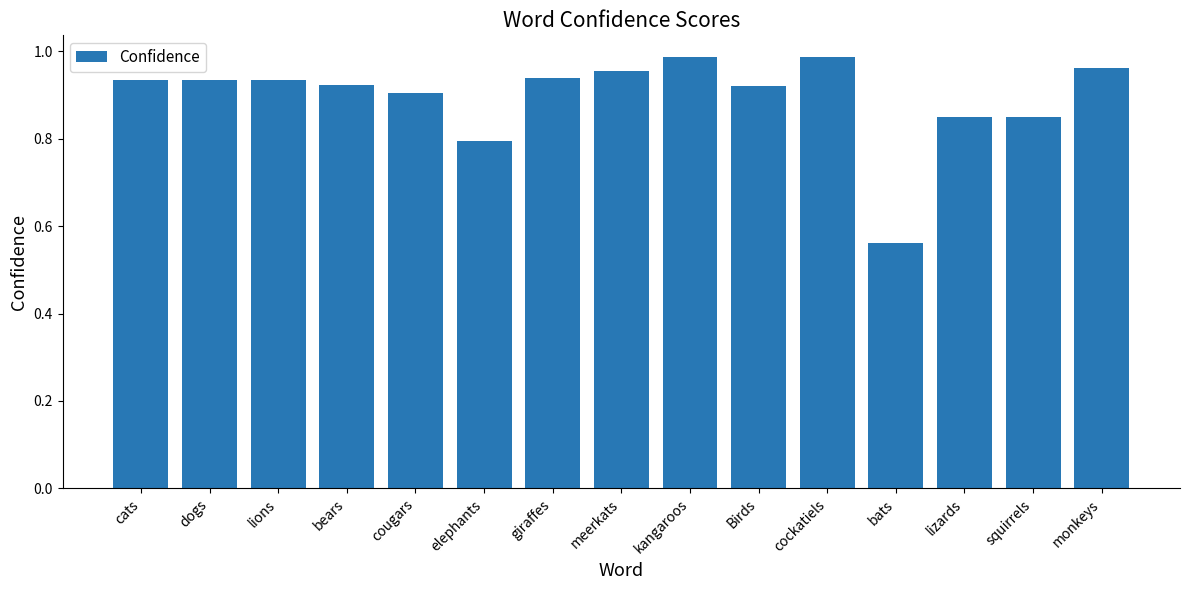

What is the sum of the values at monkeys and meerkats?

1.9